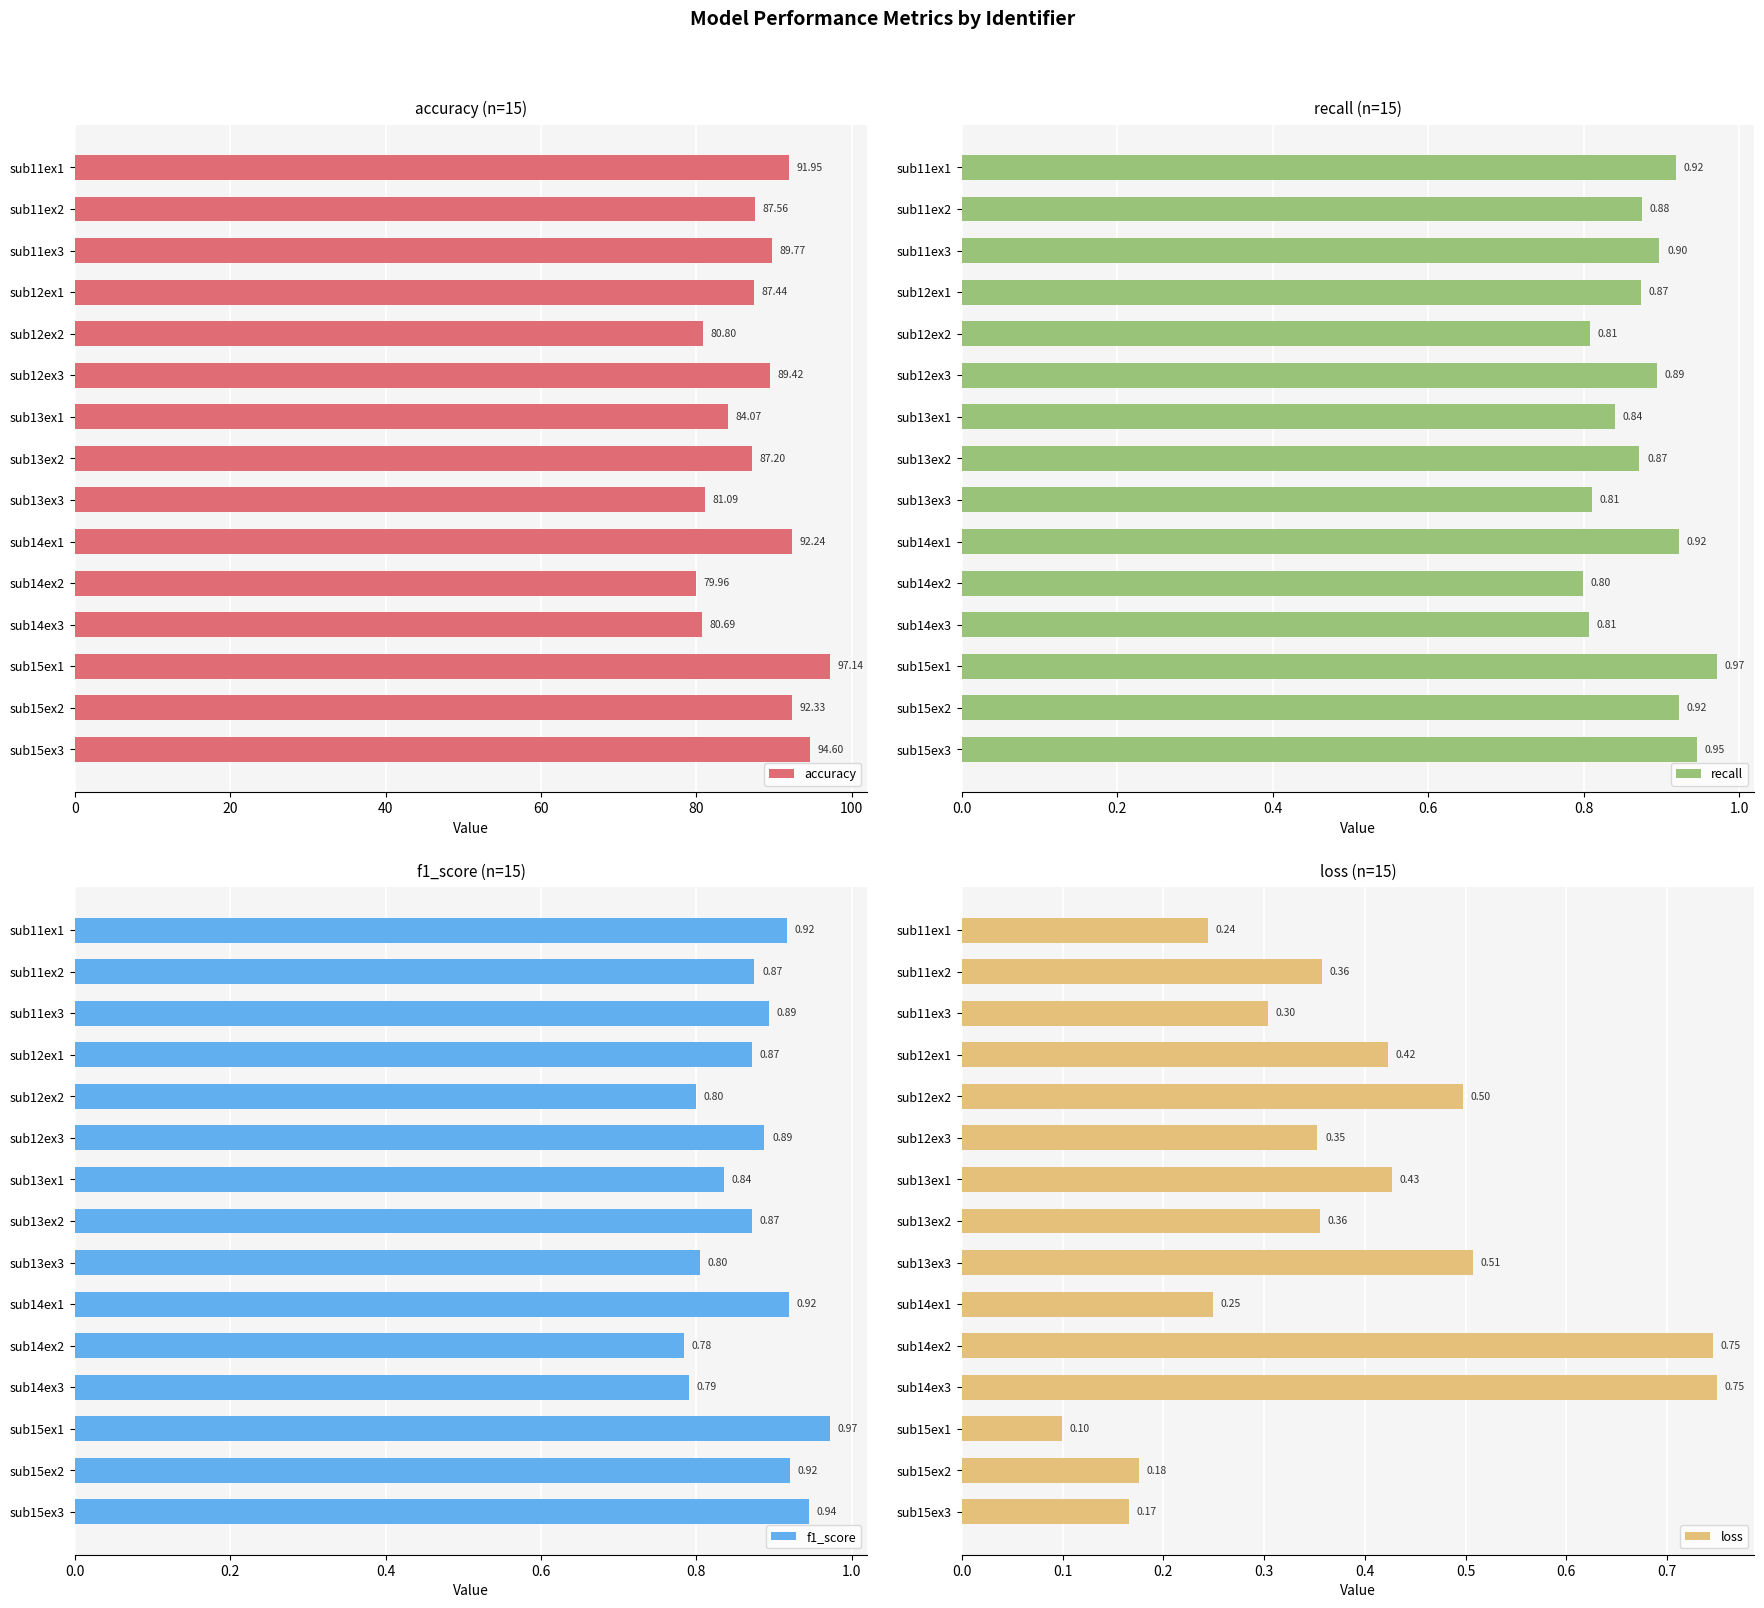

What is the difference between the maximum and minimum values in the accuracy series?

17.2